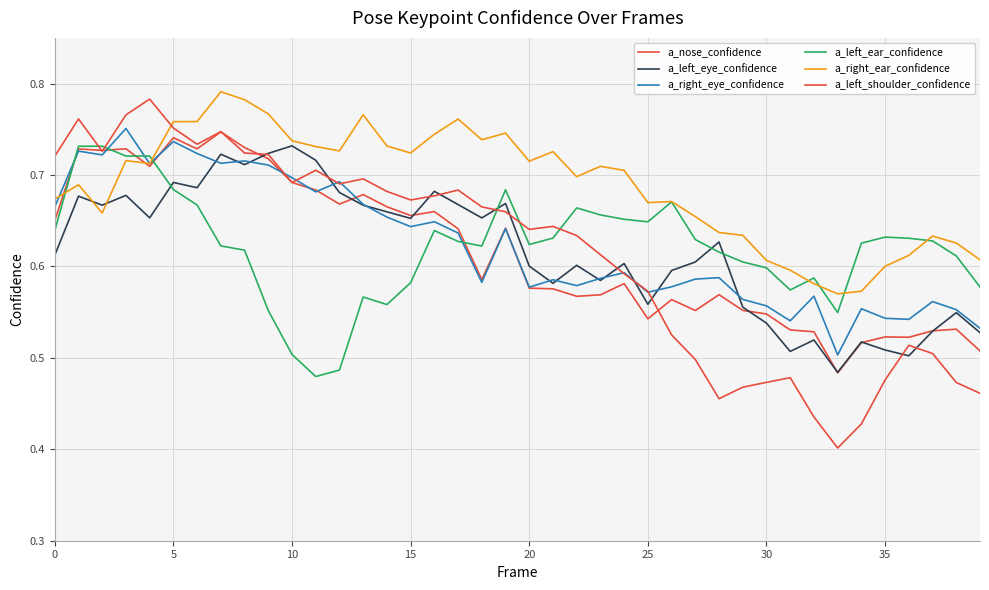

How many a_left_eye_confidence values are between 0 and 1?

40